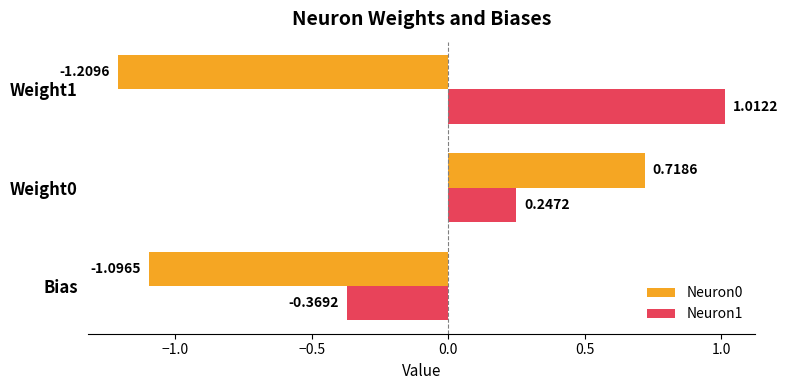

What is the difference between the maximum and minimum values in the Neuron0 series?

1.9